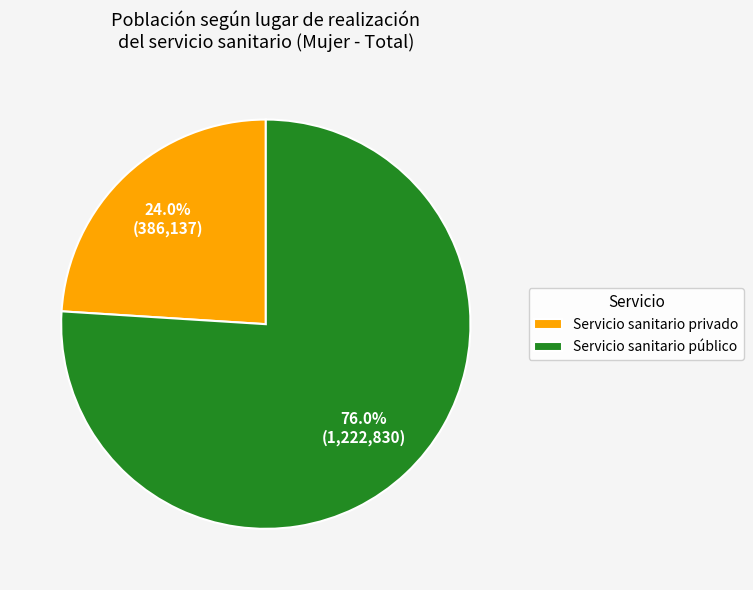

How many segments does this pie chart have?

2